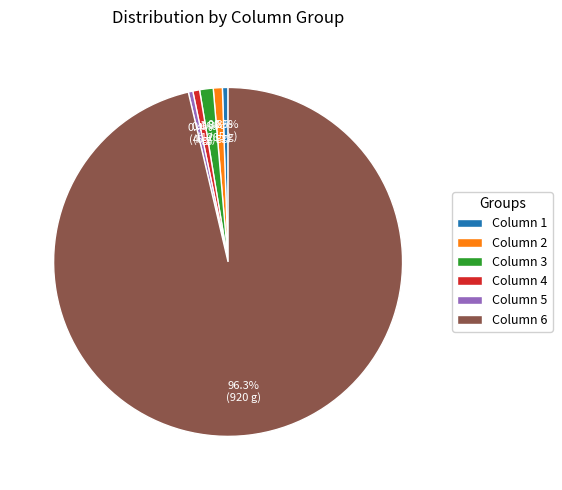

Which category has the biggest portion of the pie?

Column 6